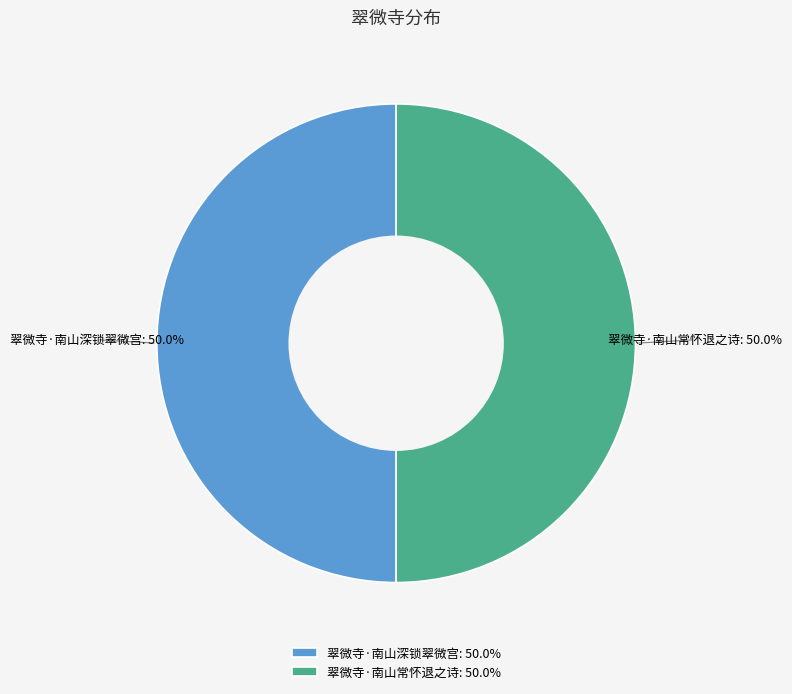

Is it true that 翠微寺·南山深锁翠微宫 is 41% of the pie?

False